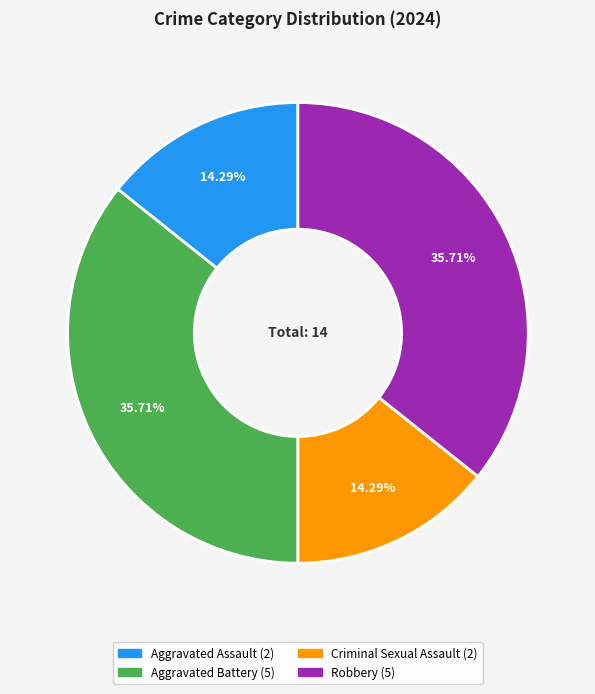

The Aggravated Battery slice represents 36% of the pie. True or false?

True